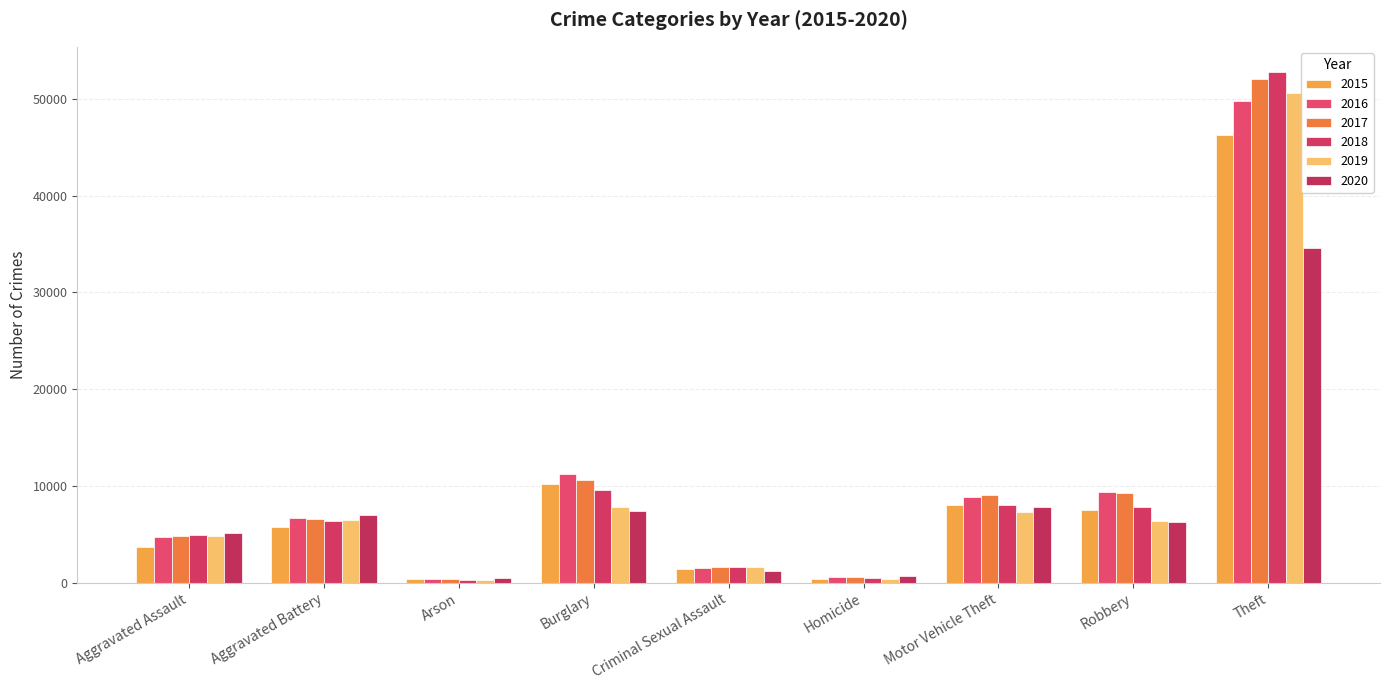

How many data points in 2019 are less than 6380?

4